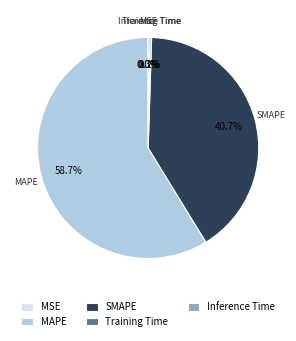

To the nearest percent, what portion does SMAPE represent?

41%